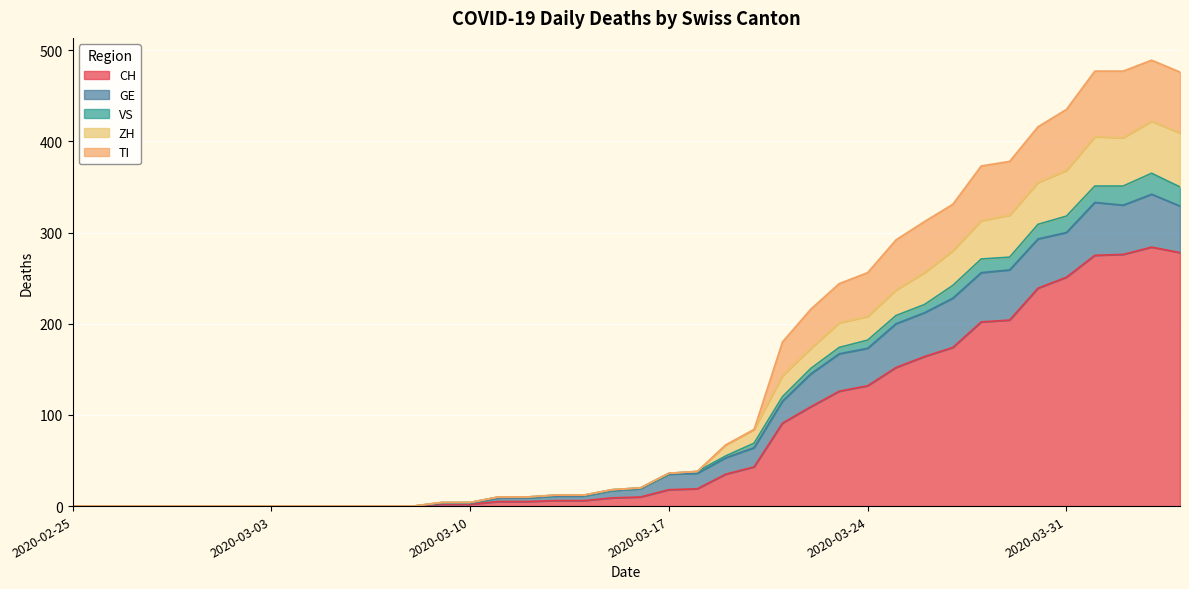

What is the maximum value shown in the chart?

489